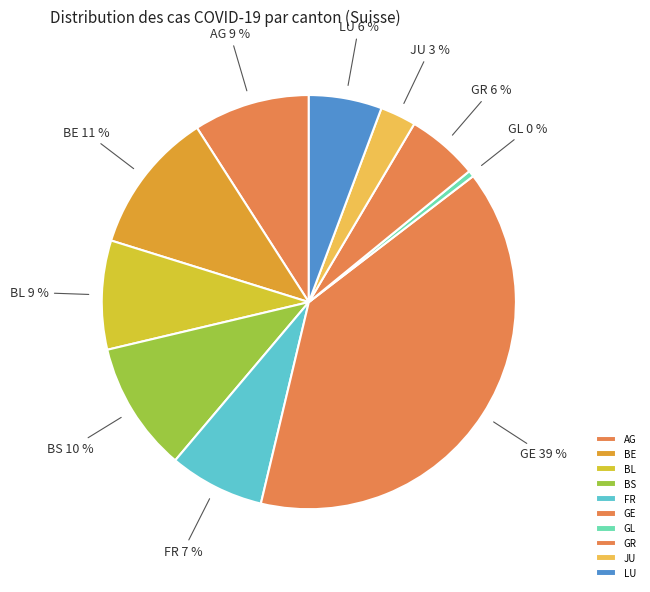

Between GE and FR, which is larger?

GE